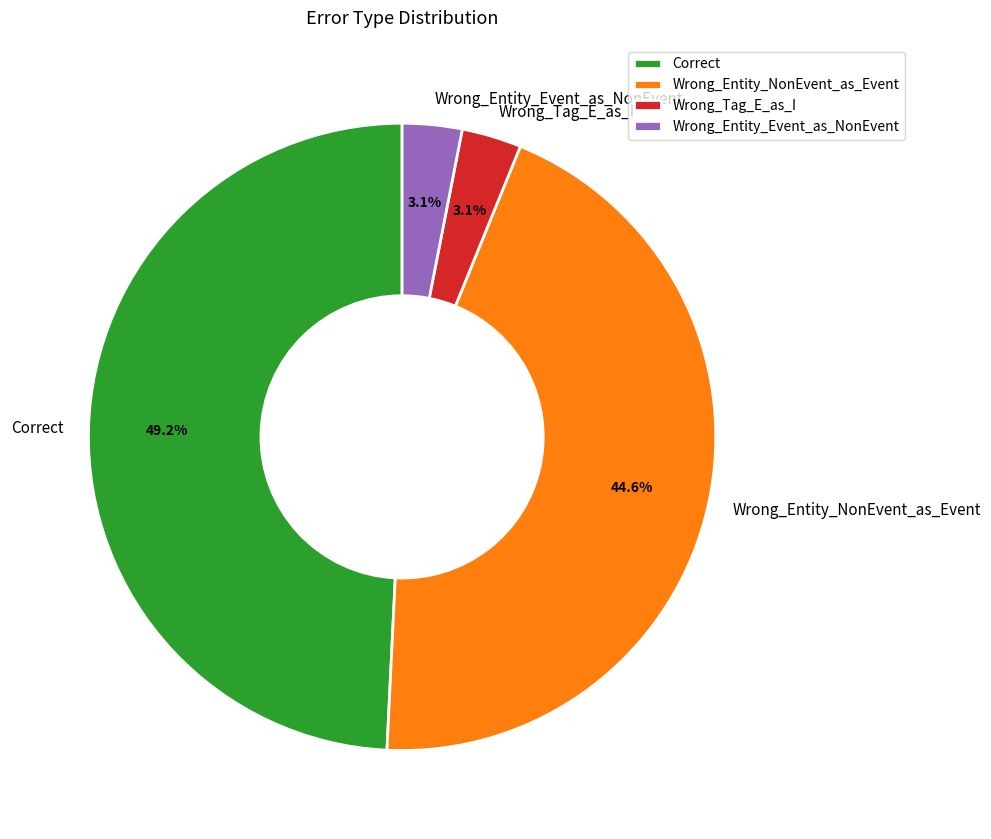

Which has a higher value, Wrong_Entity_Event_as_NonEvent or Wrong_Entity_NonEvent_as_Event?

Wrong_Entity_NonEvent_as_Event